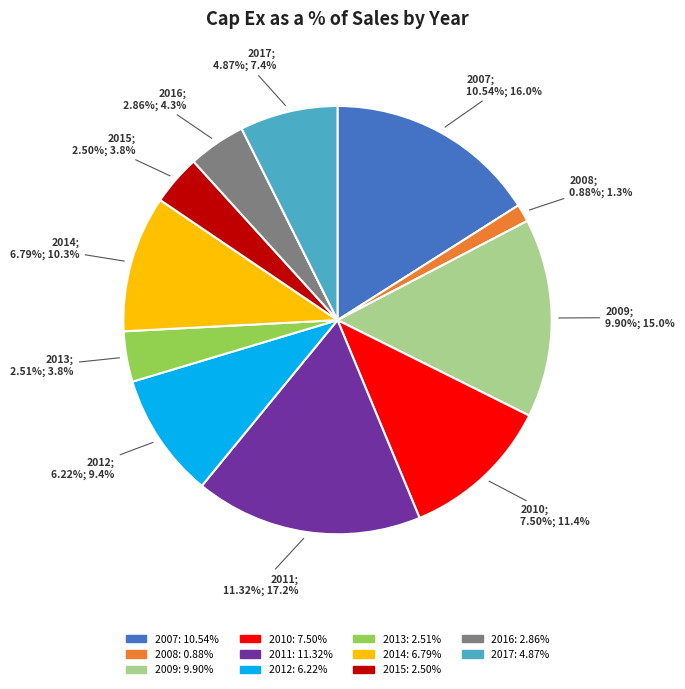

To the nearest percent, what is the average slice percentage?

9%